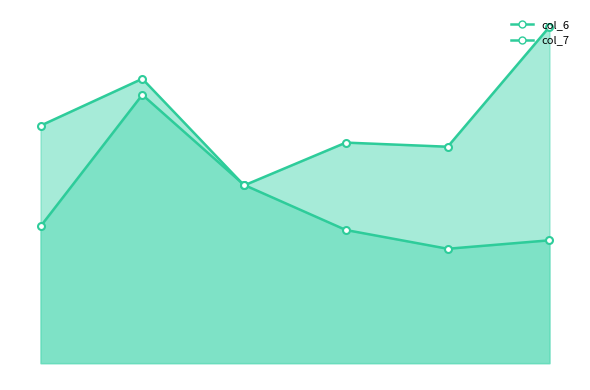

Which category has the highest value across all series?

5